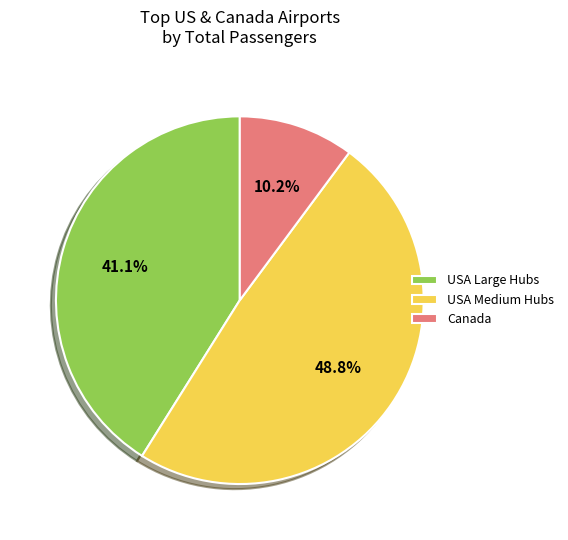

Is there any slice that represents more than half of the pie?

No